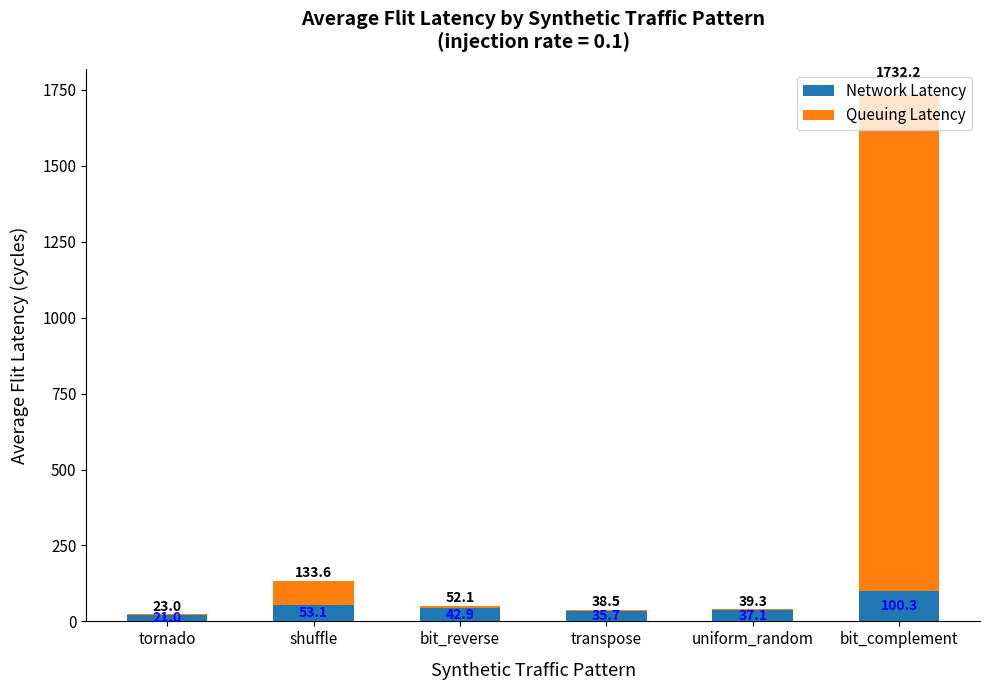

What is the sum of the Network Latency values at transpose and tornado?

56.7